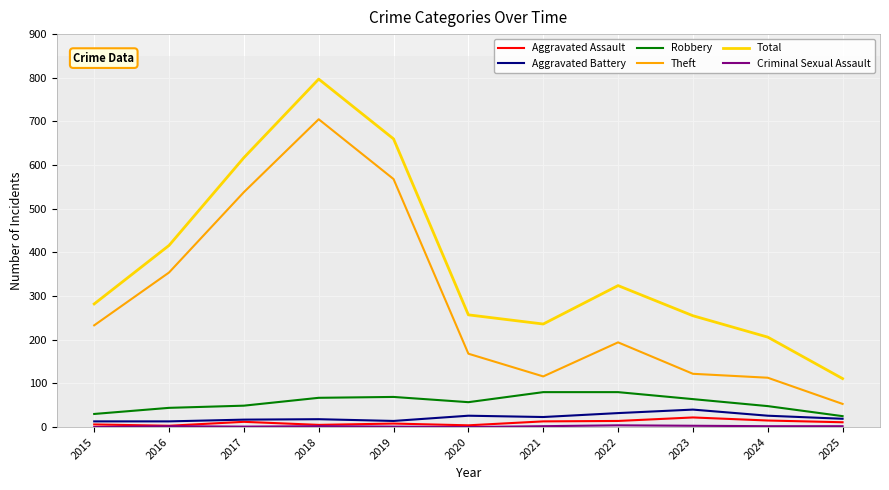

Is it true that Theft equals 53 at 2025?

True